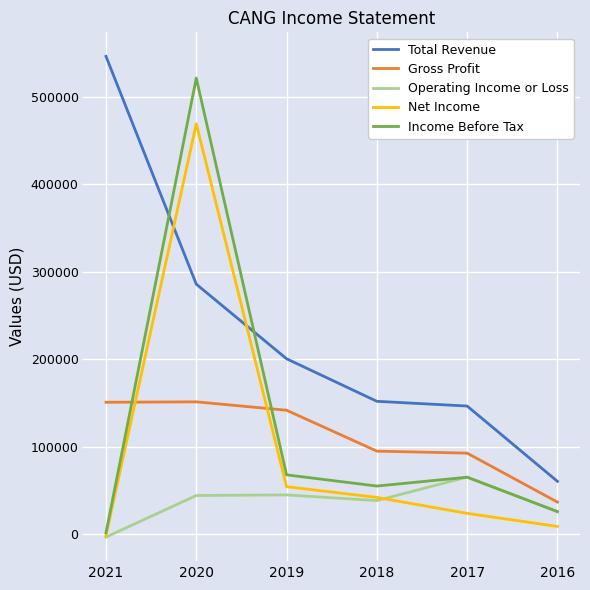

True or false: Total Revenue has more than 1 interior local peaks.

False